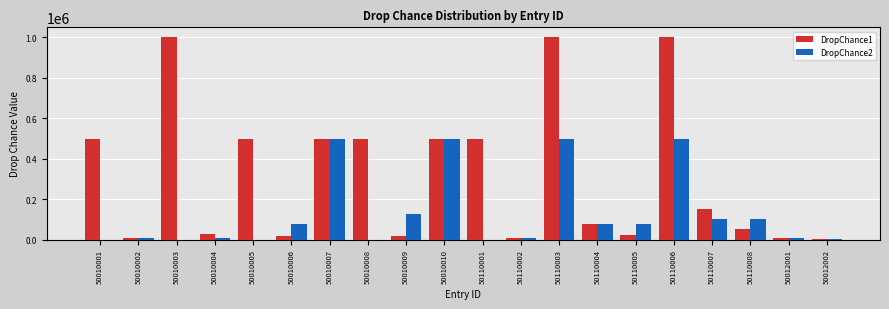

Is the value of DropChance2 at 50110001 greater than the value of DropChance1 at 50110006?

No